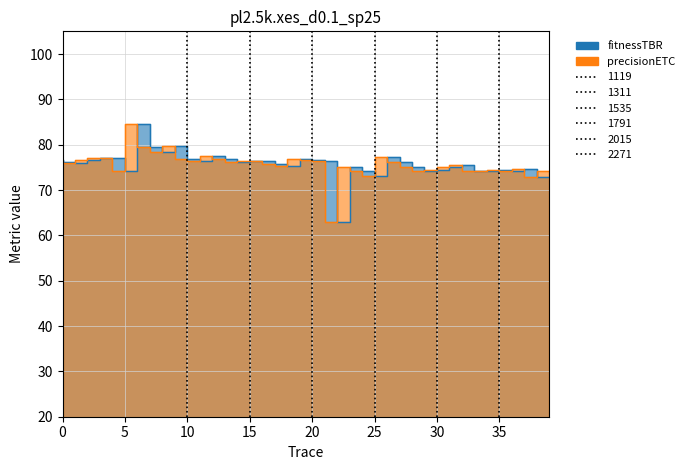

True or false: precisionETC and fitnessTBR intersect in this chart.

True